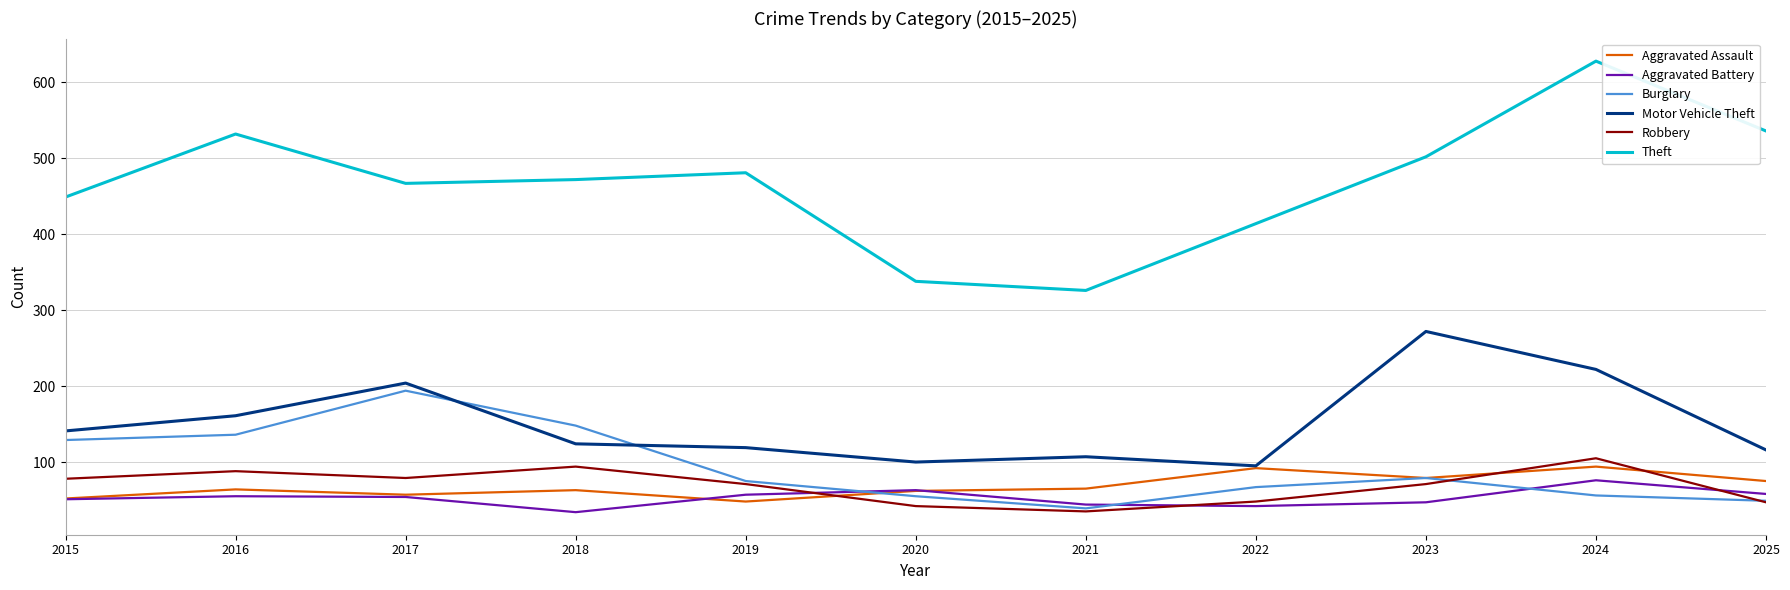

How many intersections are there between Aggravated Assault and Robbery?

3